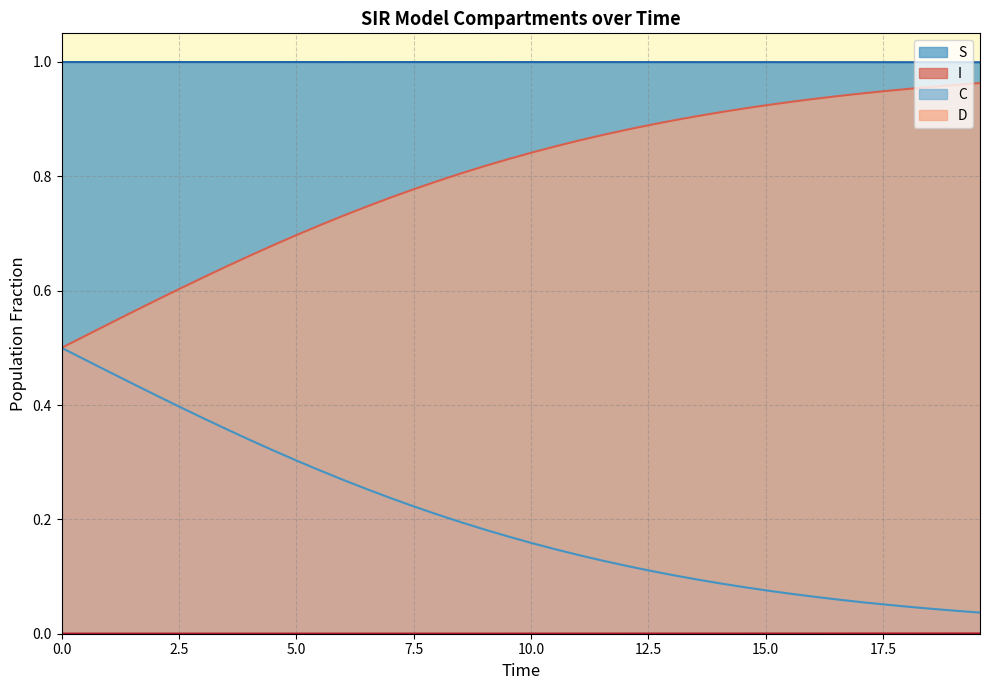

Does the chart have visible grid lines?

Yes